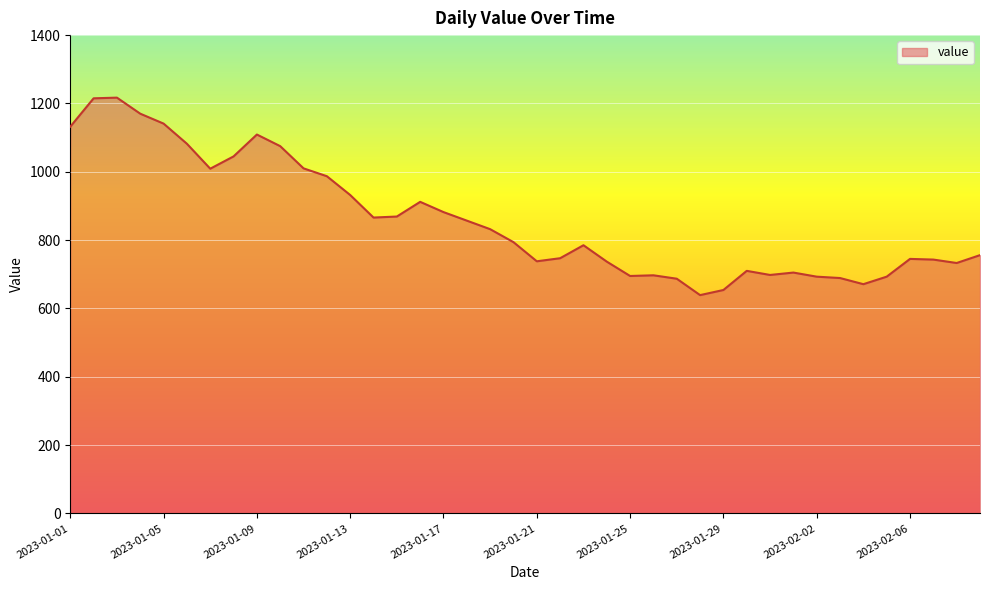

What is the smallest value displayed?

639